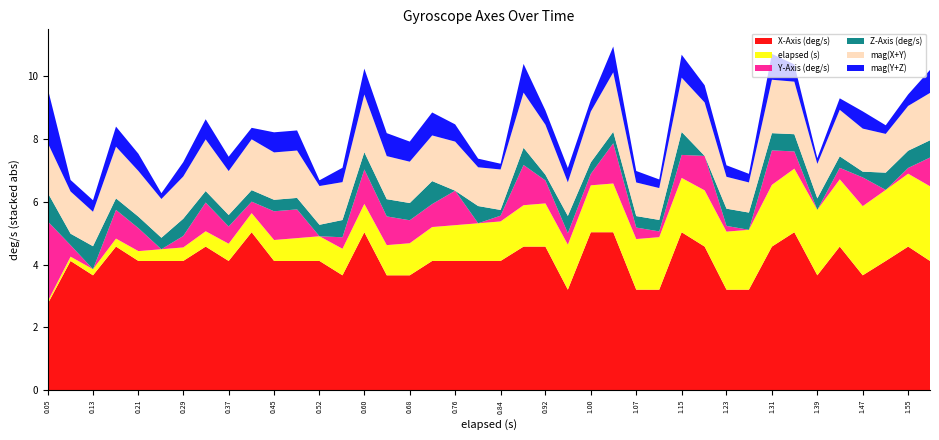

What is the total value across all series at 0.60?

10.2